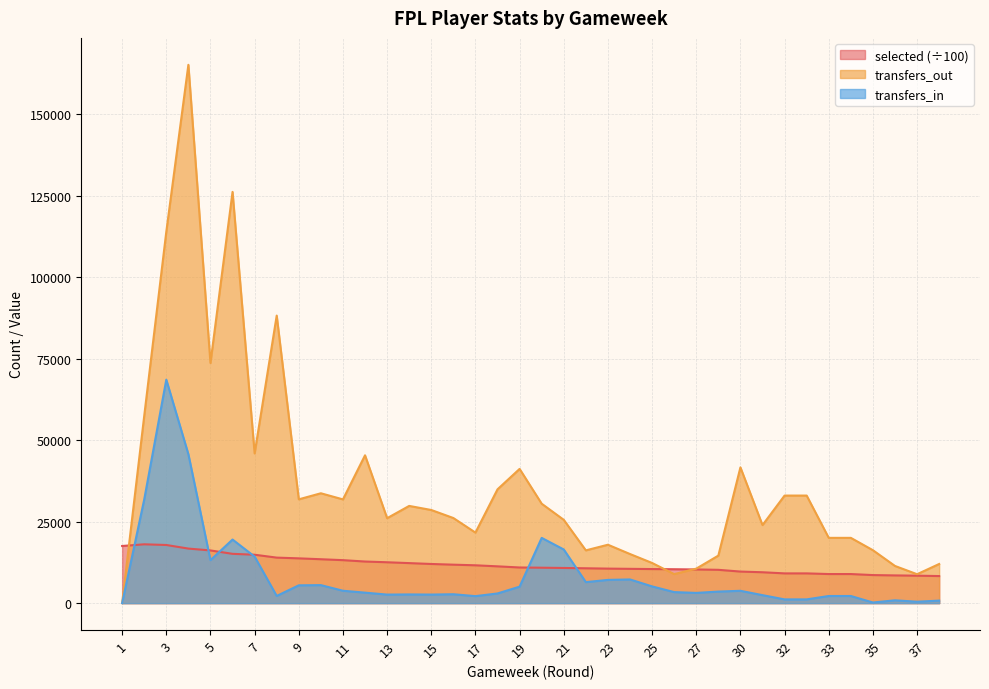

How many positive values does the transfers_out series have?

37